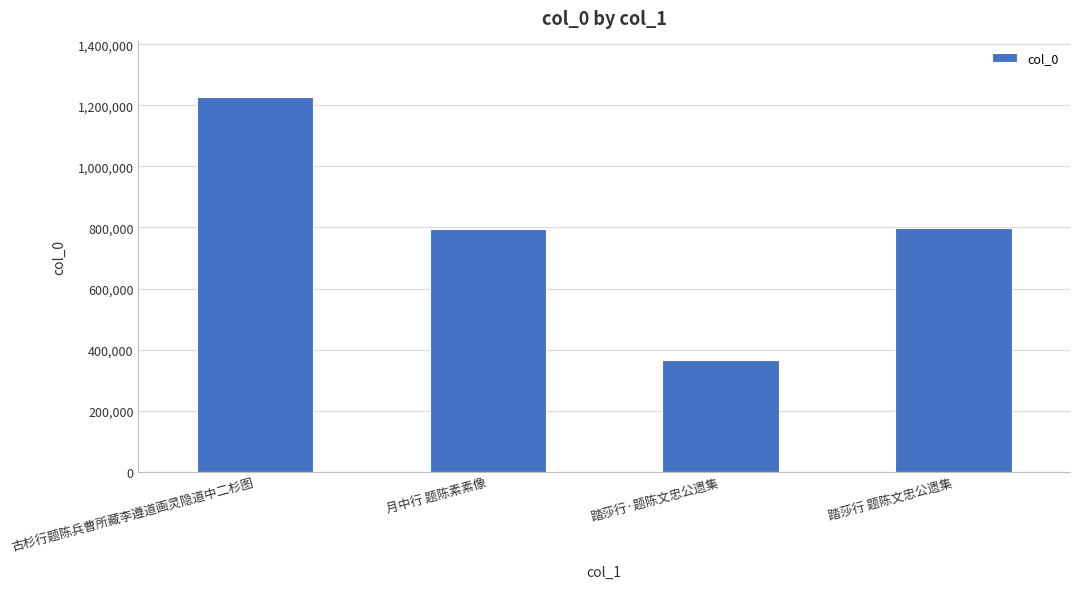

What is the difference between the values at 古杉行题陈兵曹所藏李遵道画灵隐道中二杉图 and 月中行 题陈素素像?

432382